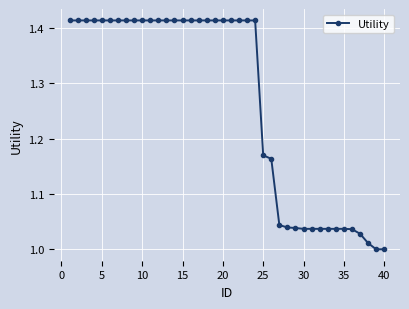

What is the difference between the maximum and minimum values?

0.4